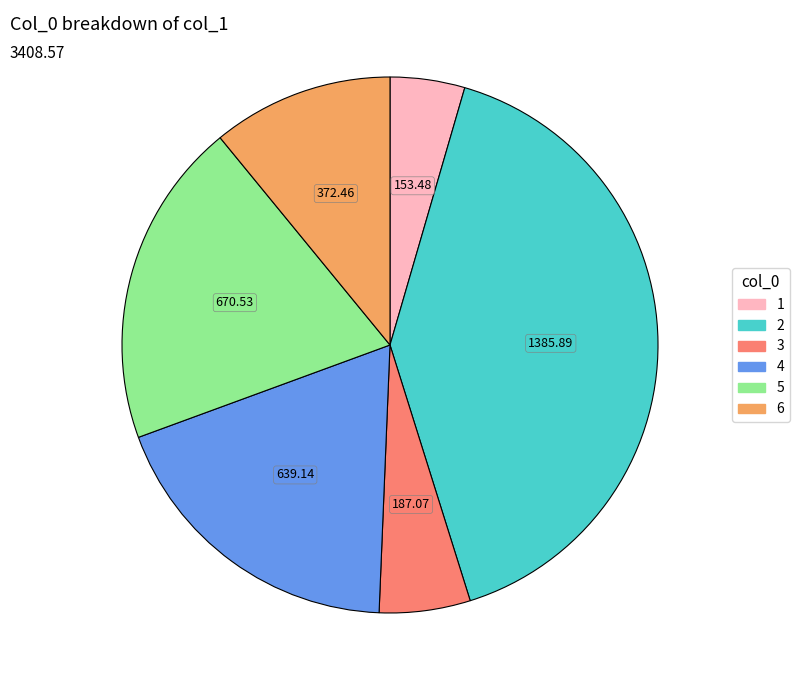

Which has a higher value, 4 or 1?

4